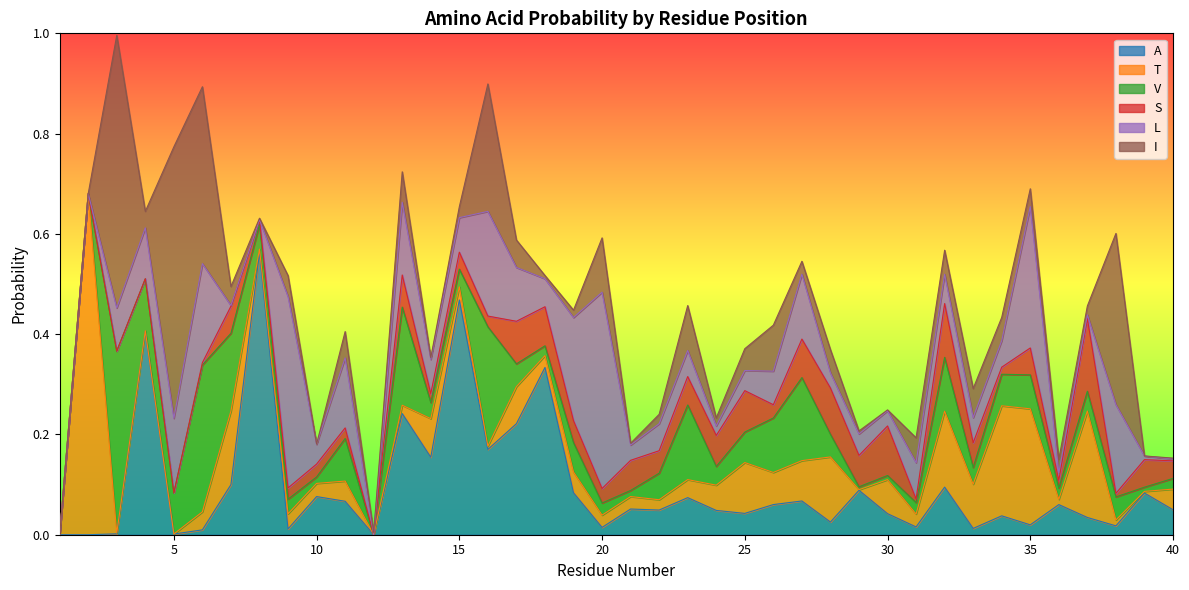

What are all the series names shown in the legend?

A, T, V, S, L, I